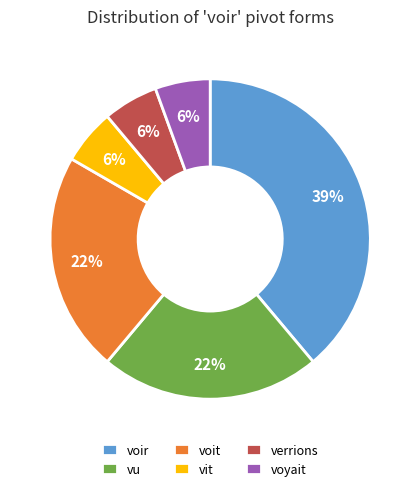

Which has a higher value, vit or voit?

voit